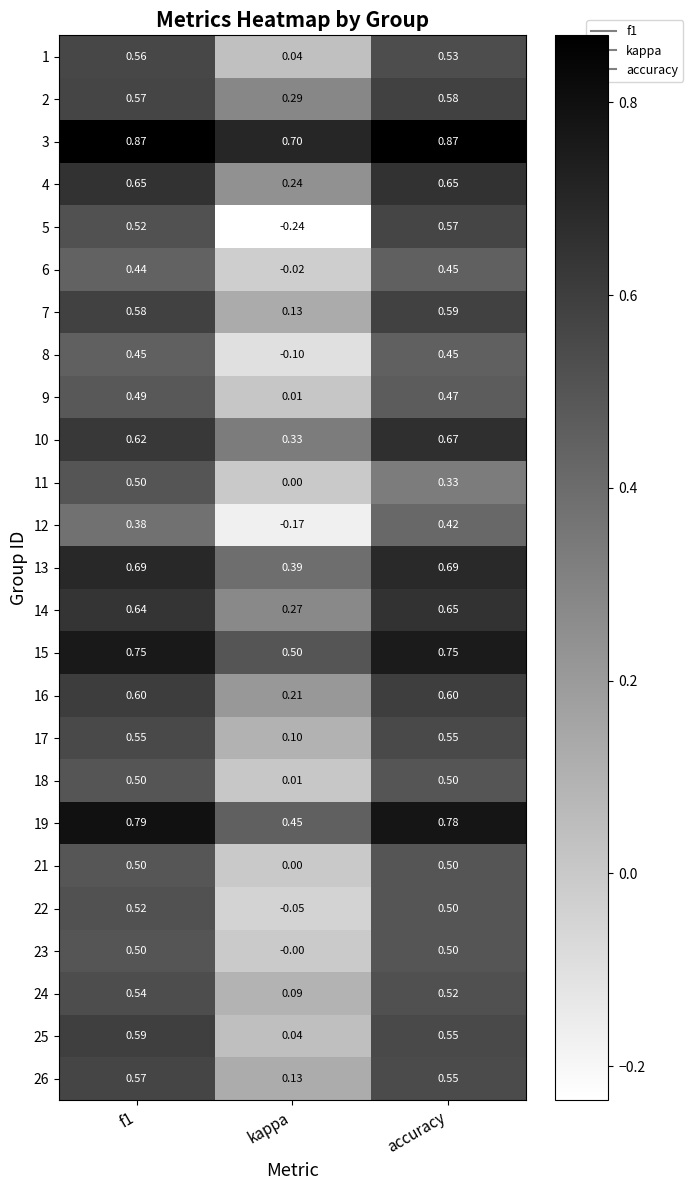

Which series has the largest total across all categories?

3